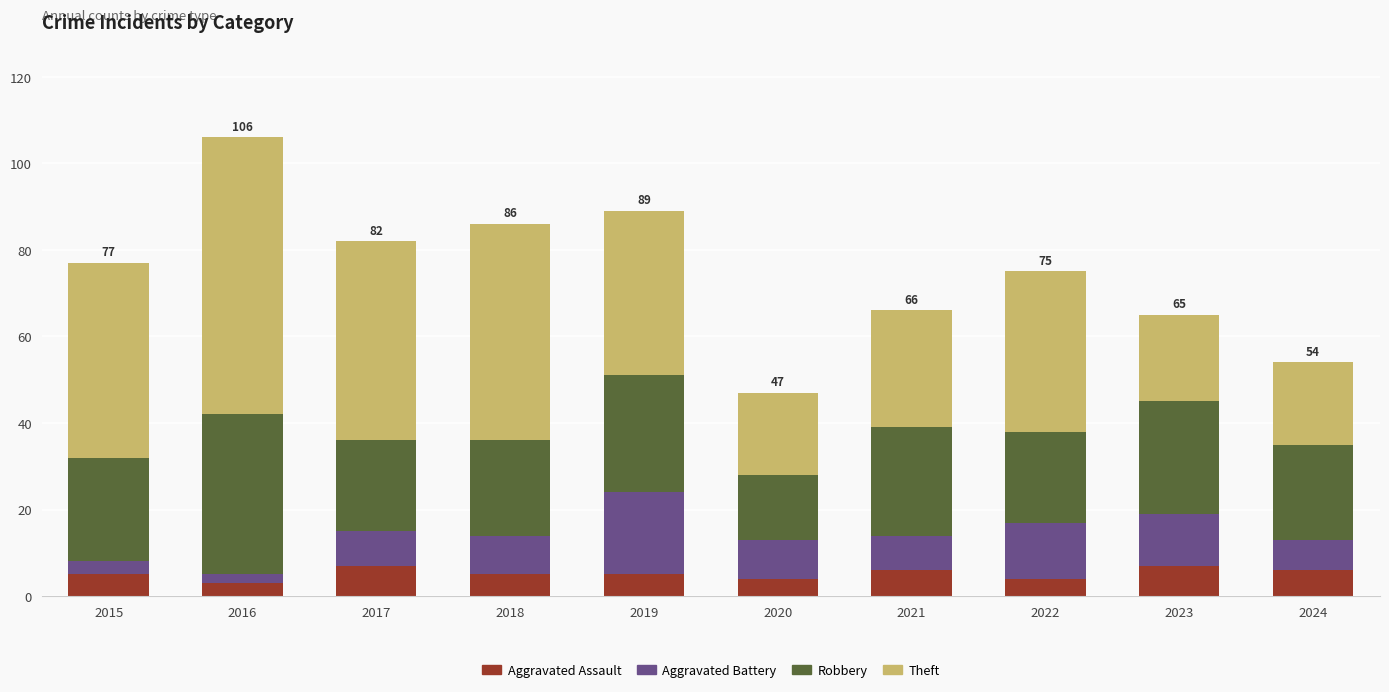

Does the chart contain any negative values?

No